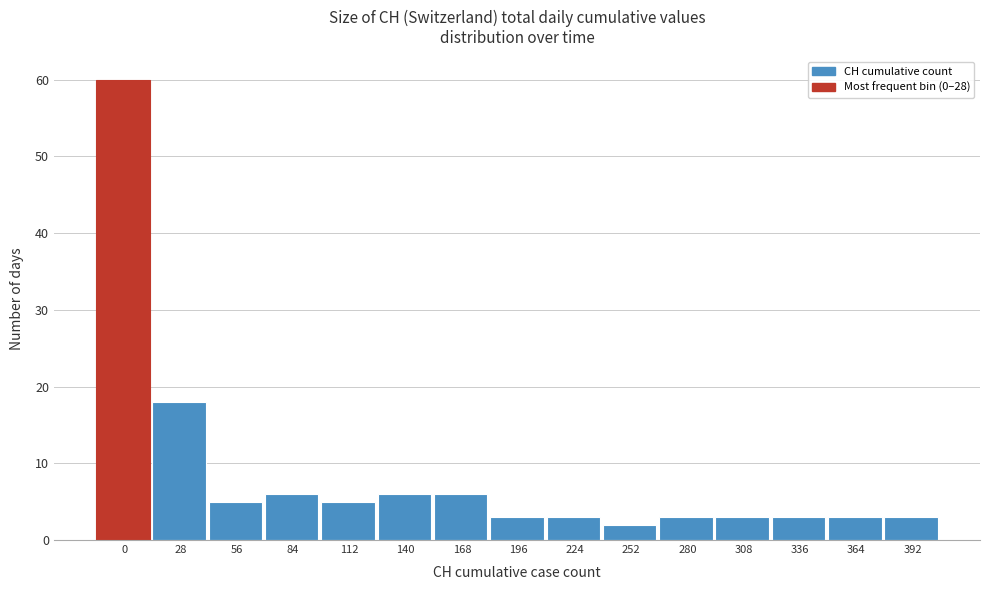

Reading left to right, transcribe all the data shown in this chart.

0=60	28=18	56=5	84=6	112=5	140=6	168=6	196=3	224=3	252=2	280=3	308=3	336=3	364=3	392=3